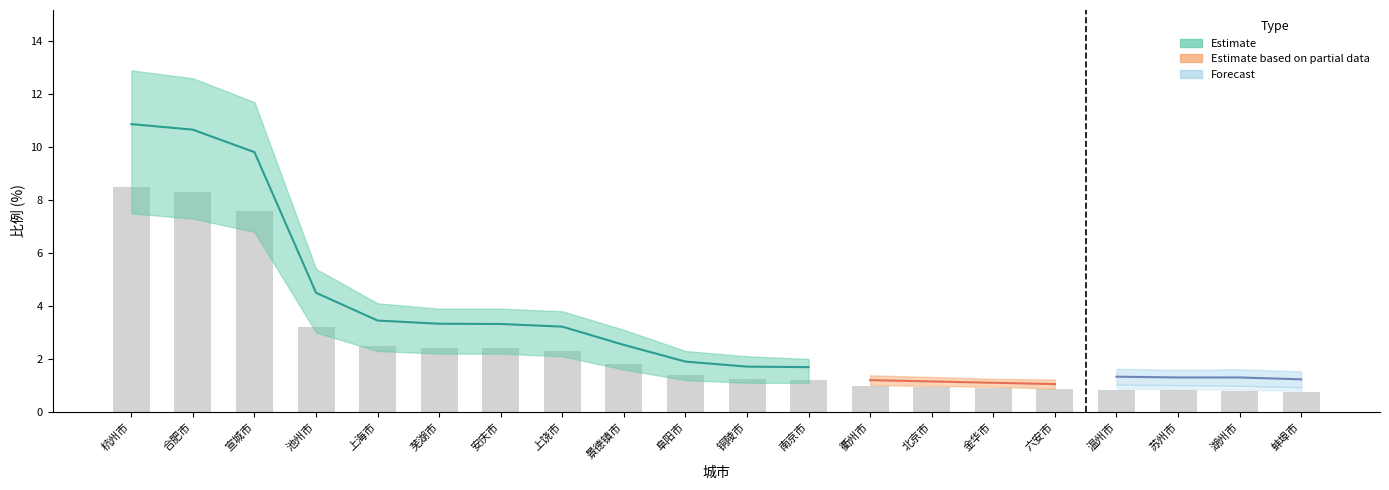

How many series are shown in this chart?

3